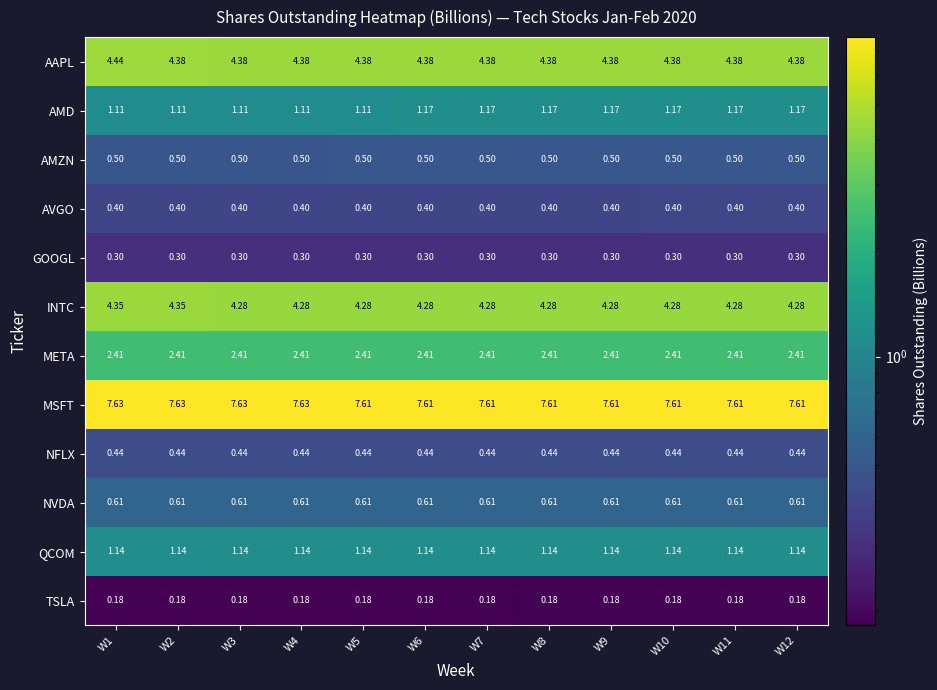

How many series are shown in this chart?

12